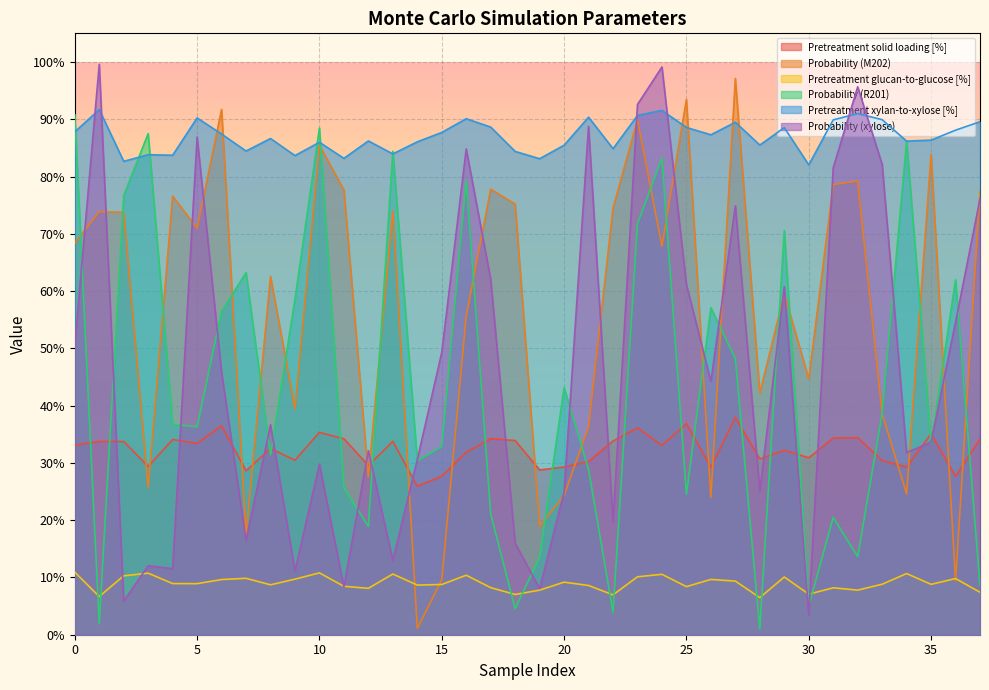

Count the Pretreatment solid loading [%] values in the range 0 to 1.

38